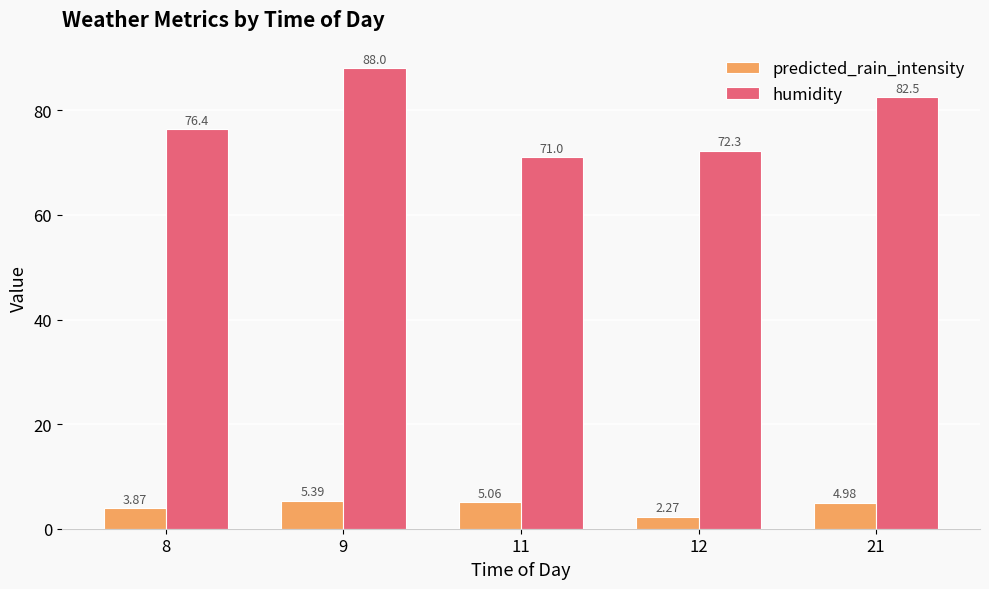

What is the difference between the second highest and second lowest values in the predicted_rain_intensity series?

1.2